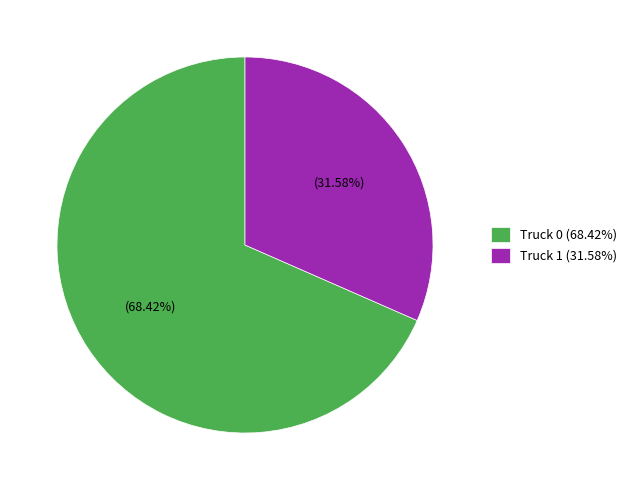

Combined, what portion of the pie is Truck 1 and Truck 0?

100.0%